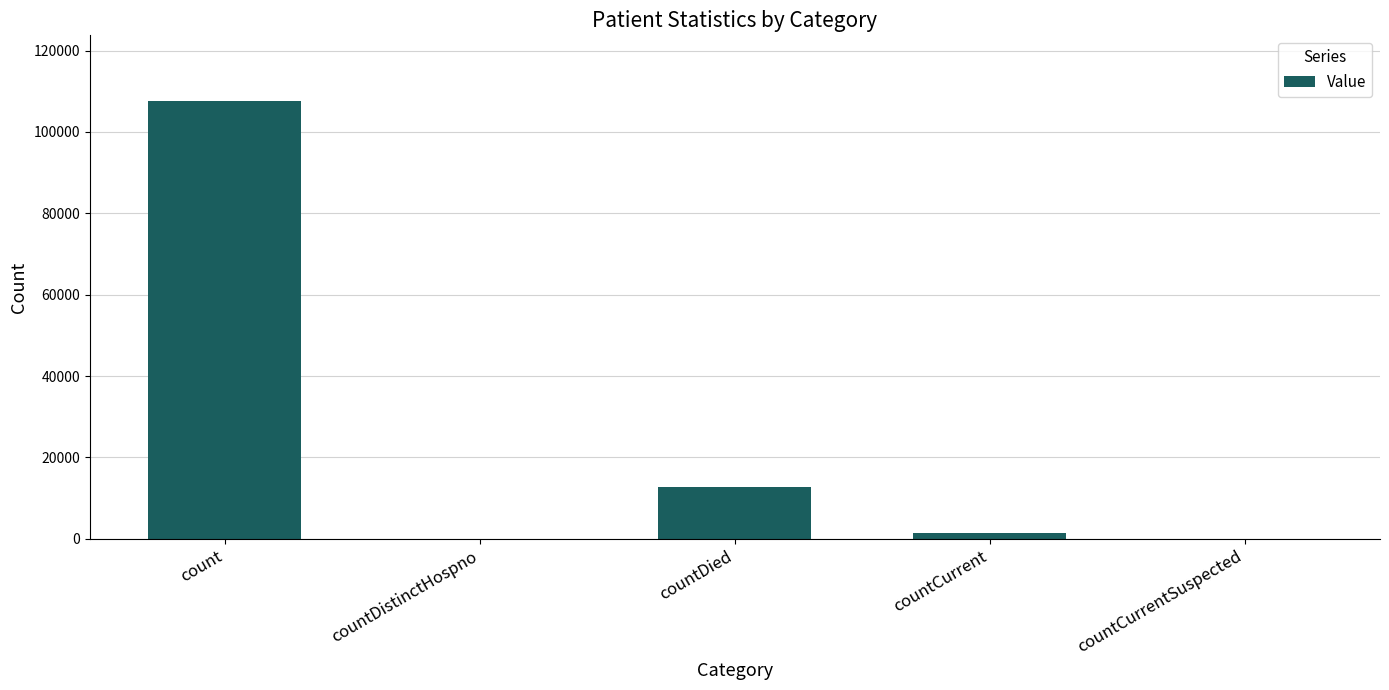

Approximately how many times larger is the value at countDied compared to count?

0.1